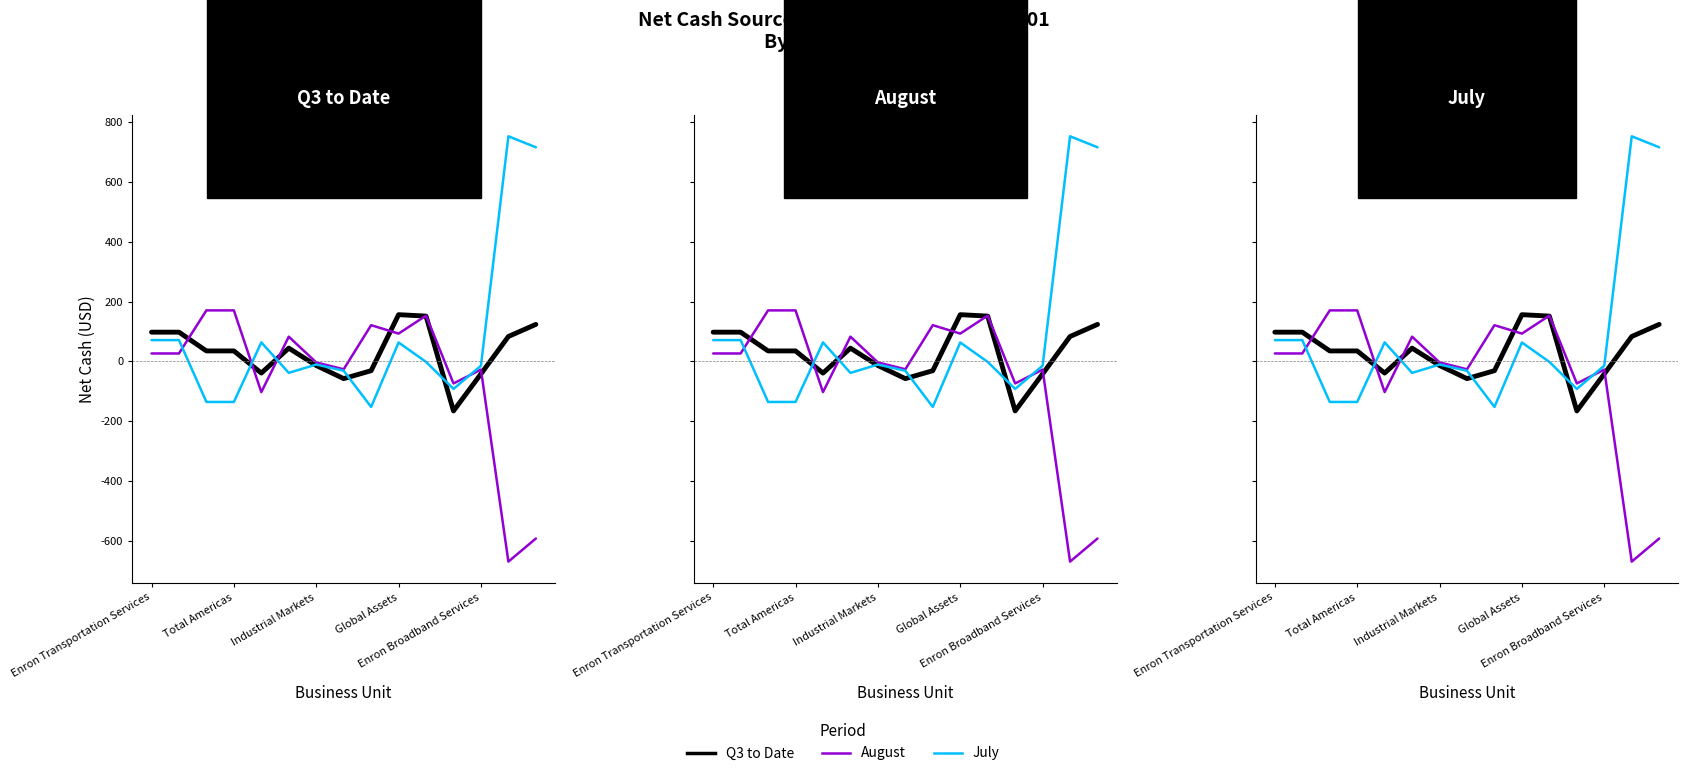

Which series has the widest spread of values?

July